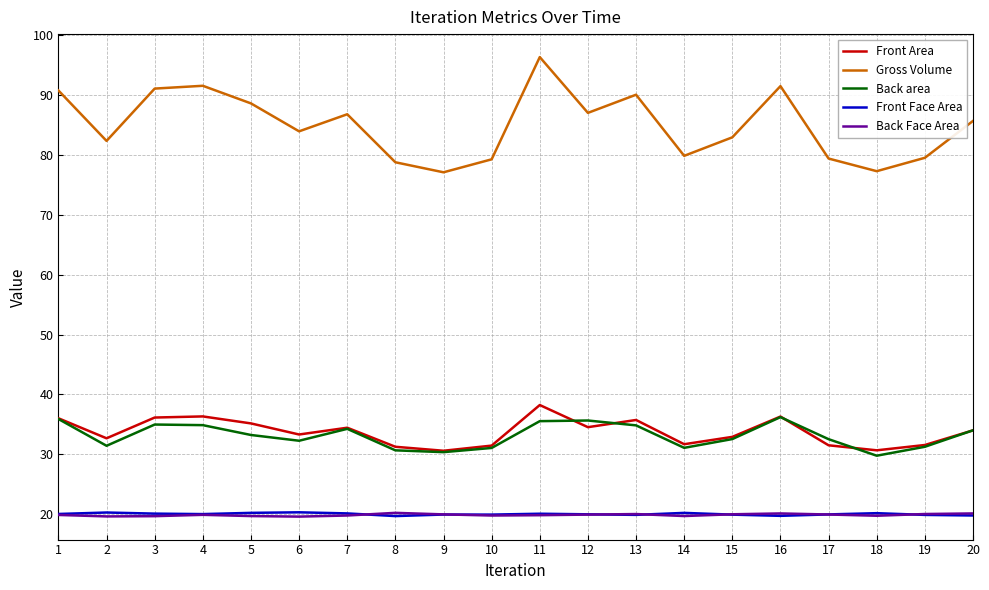

What is the maximum value for Back Face Area?

20.2